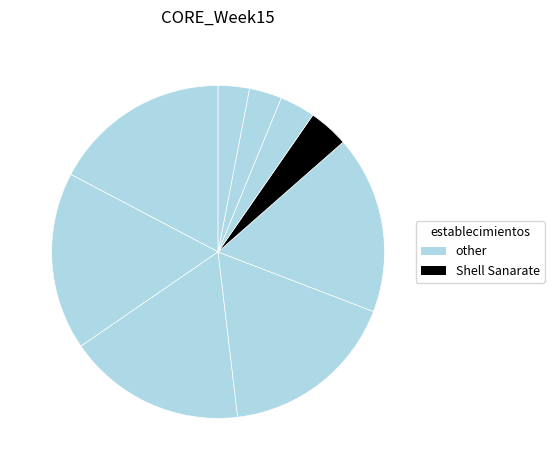

How many segments does this pie chart have?

9